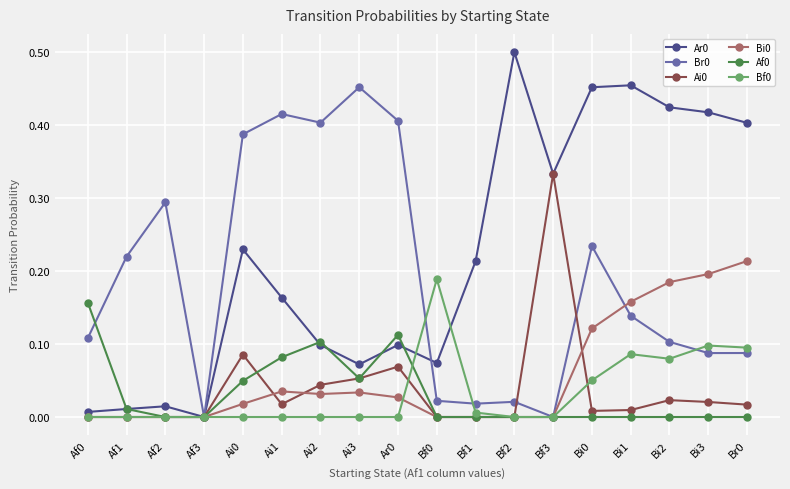

How many lines are shown in the chart?

6